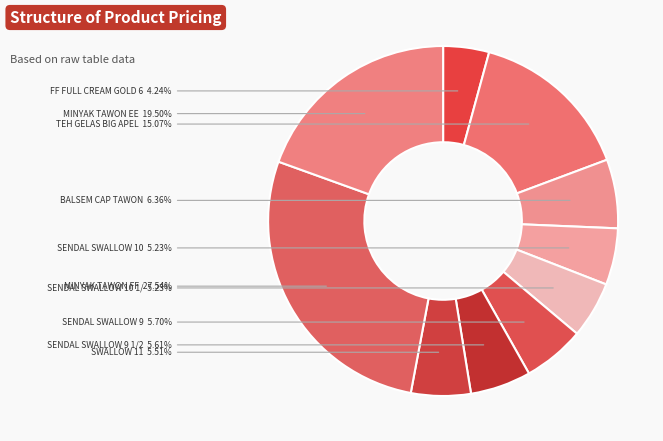

Rank the categories by value from lowest to highest.

FF FULL CREAM GOLD 6X40G, SENDAL SWALLOW 10, SENDAL SWALLOW 10 1/2, SWALLOW 11, SENDAL SWALLOW 9 1/2, SENDAL SWALLOW 9, BALSEM CAP TAWON, TEH GELAS BIG APEL, MINYAK TAWON EE, MINYAK TAWON FF